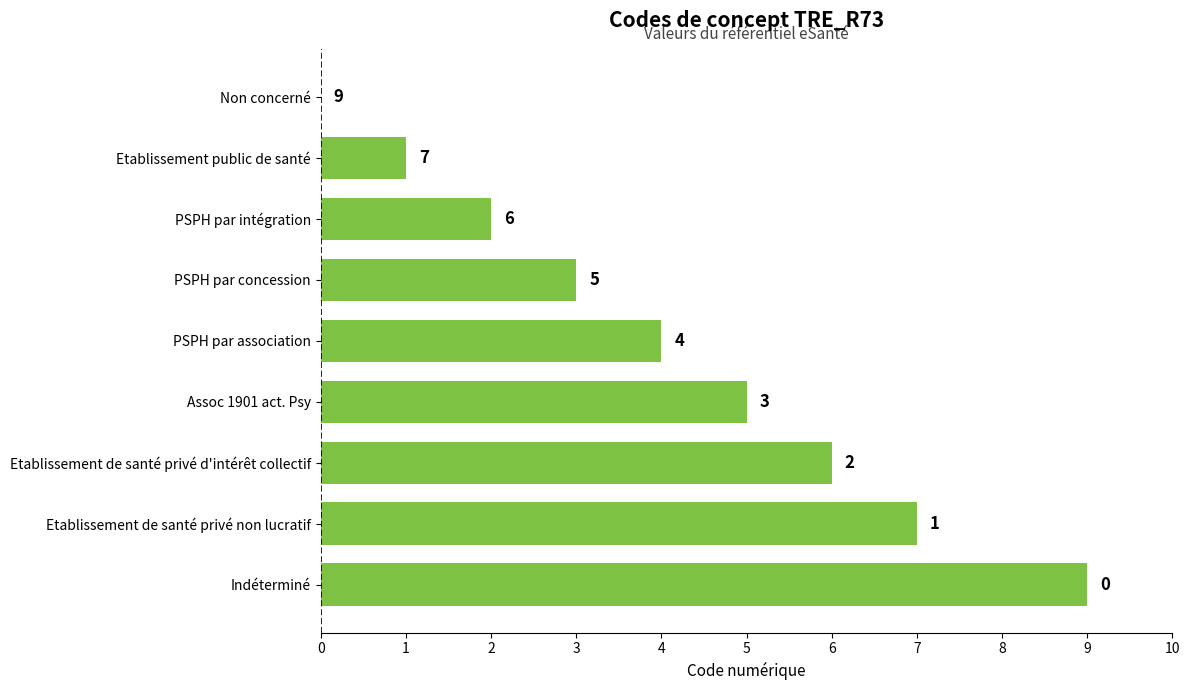

What is the sum of the values at Etablissement de santé privé d'intérêt collectif and PSPH par concession?

9